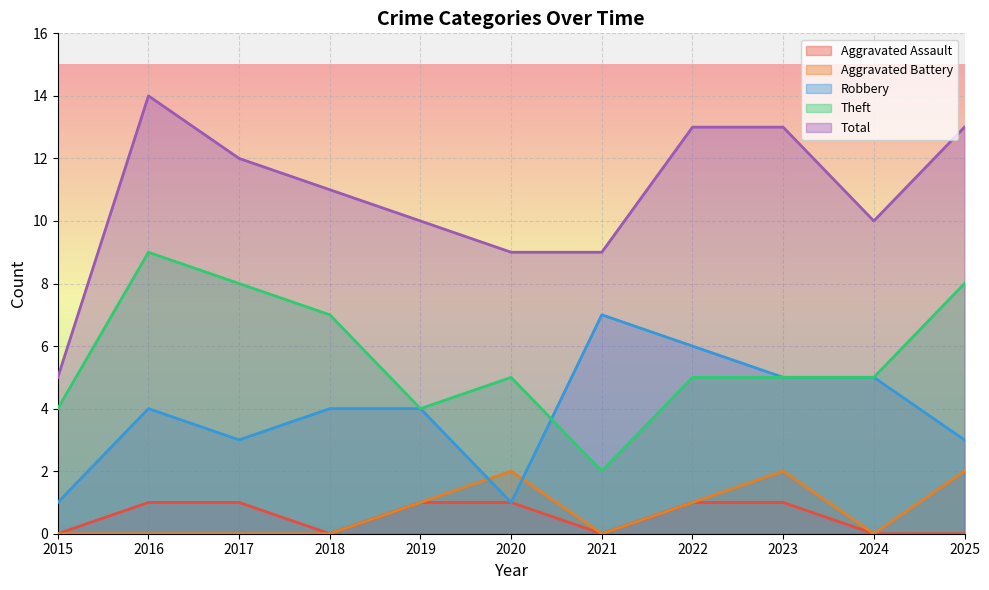

What is the lowest value of the Total series?

5